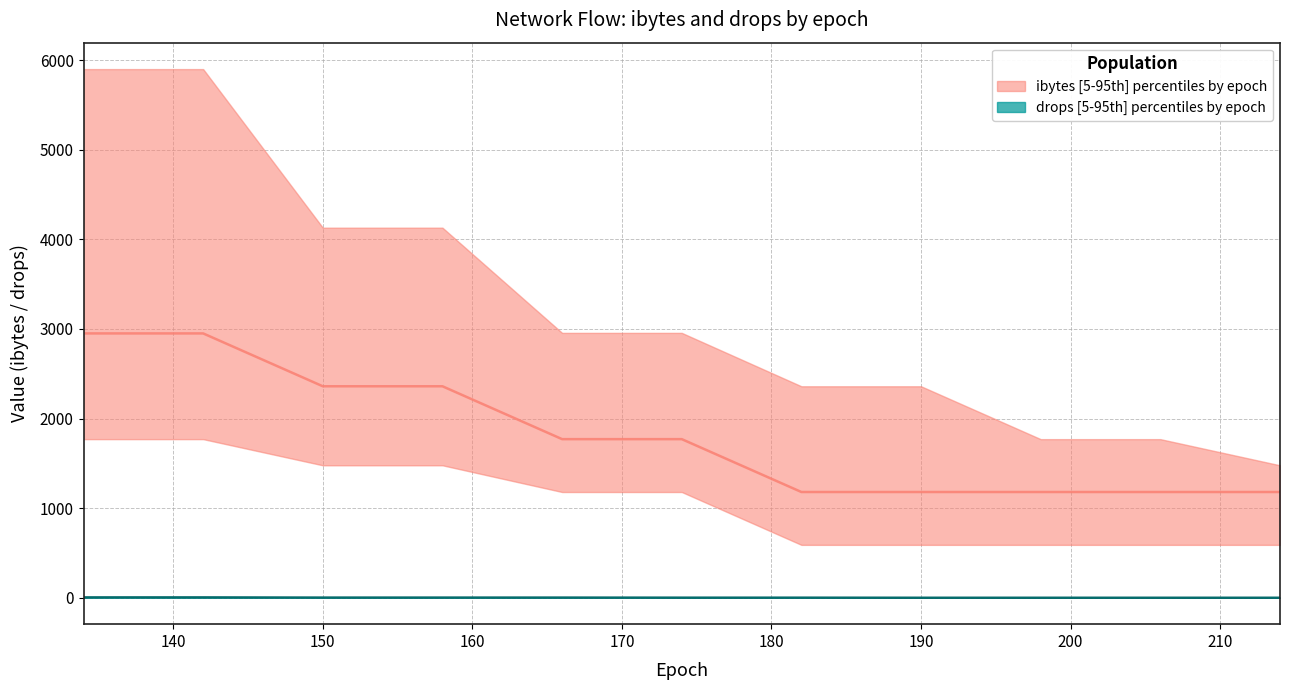

Where is ibytes_median nearest to the value 2065?

2